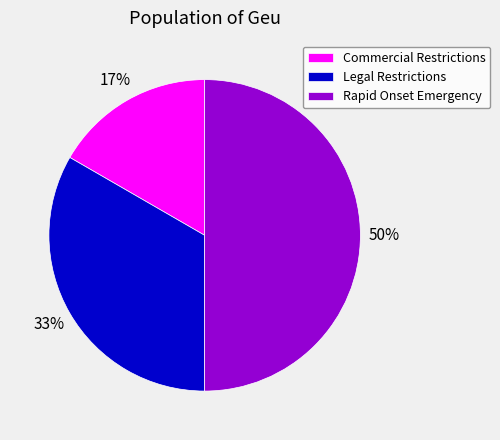

Do Rapid Onset Emergency and Legal Restrictions together represent more than half of the pie?

Yes